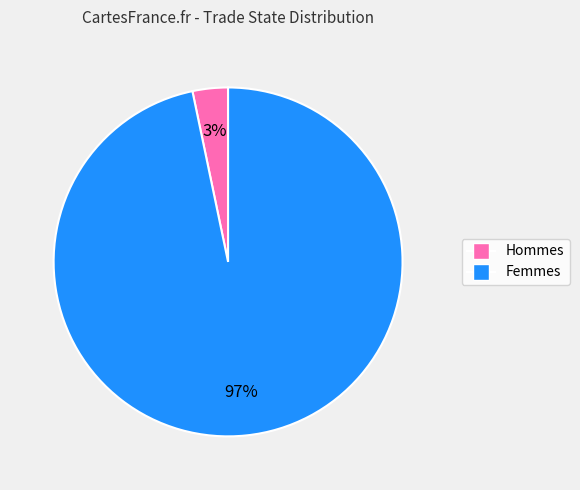

Does any single category account for the majority?

Yes